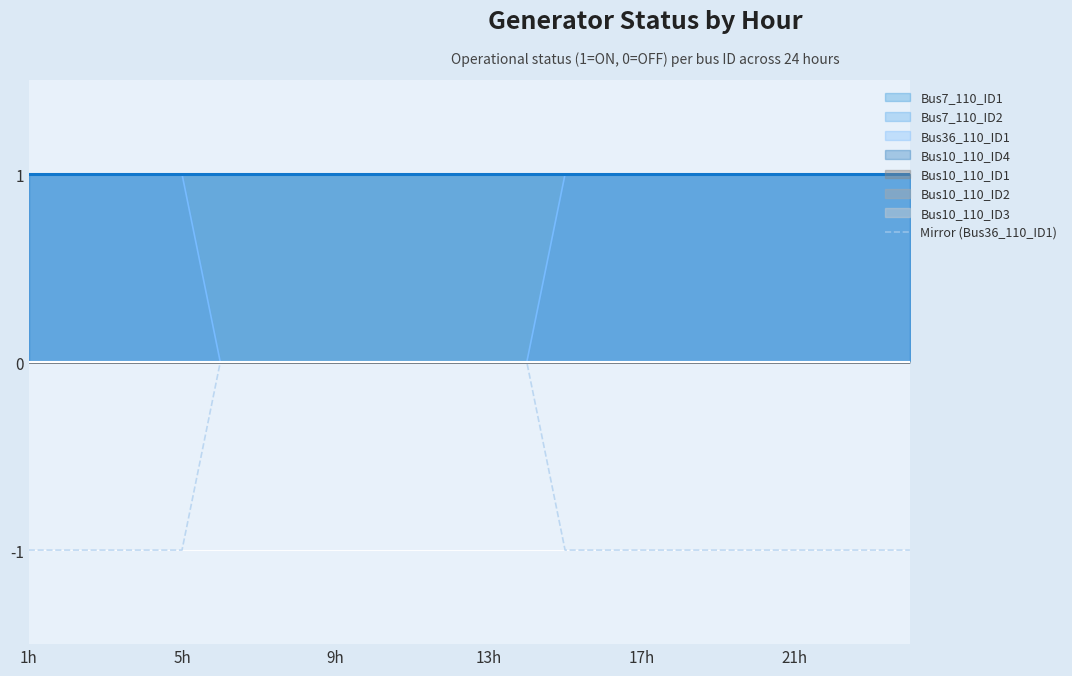

Does the chart display data point markers on the line(s)?

No